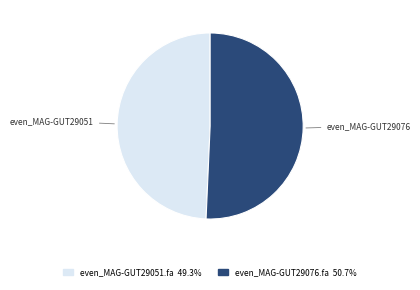

Which category has the smallest portion of the pie?

even_MAG-GUT29051.fa